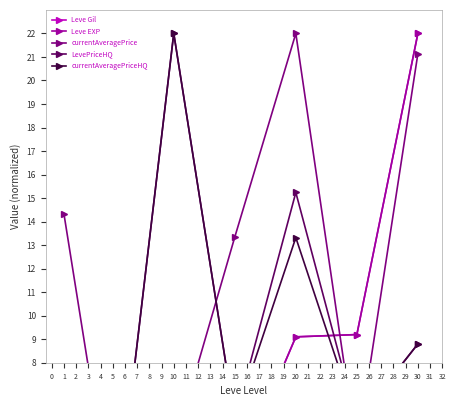

Between 25 and 1, which is larger?

25